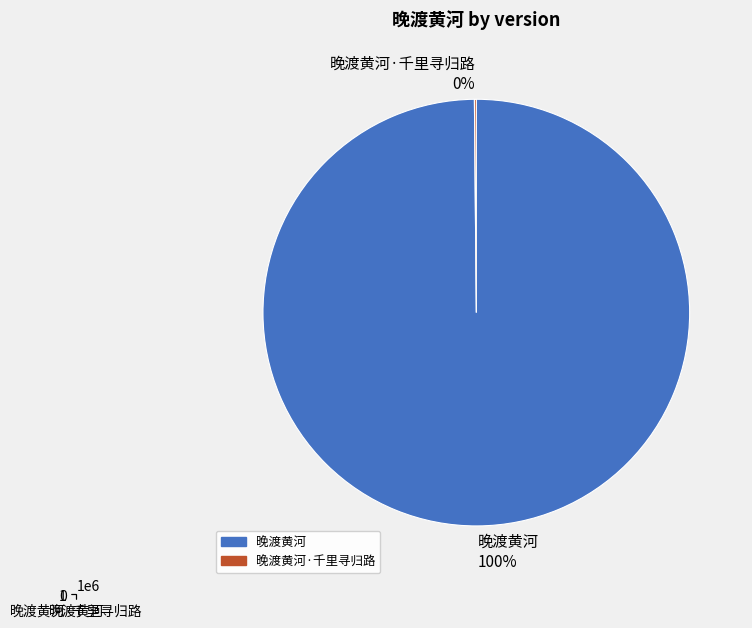

To the nearest percent, what is the difference between the largest and smallest slice percentages?

100%